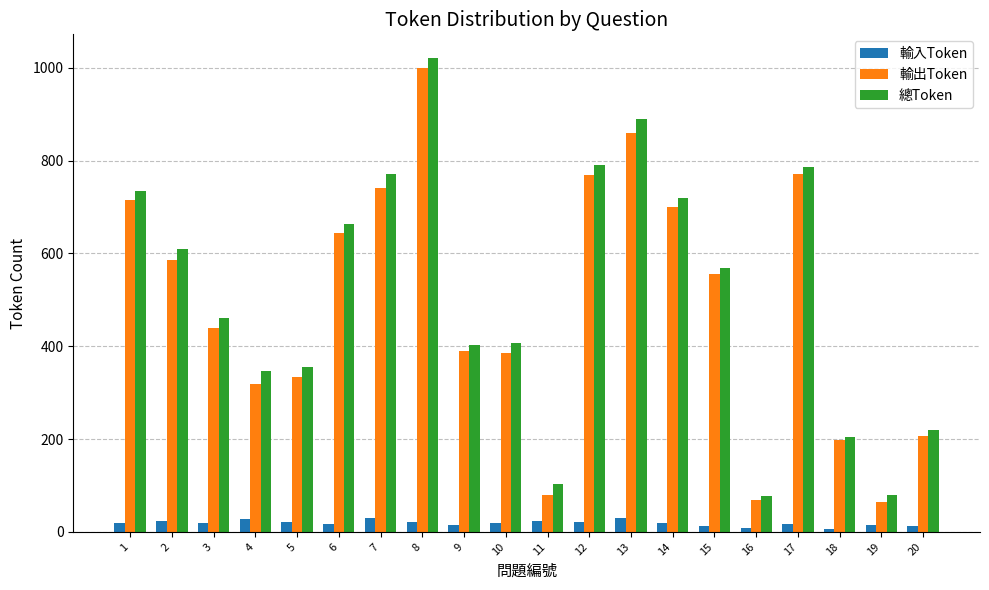

What is the total value across all series at 5?

712